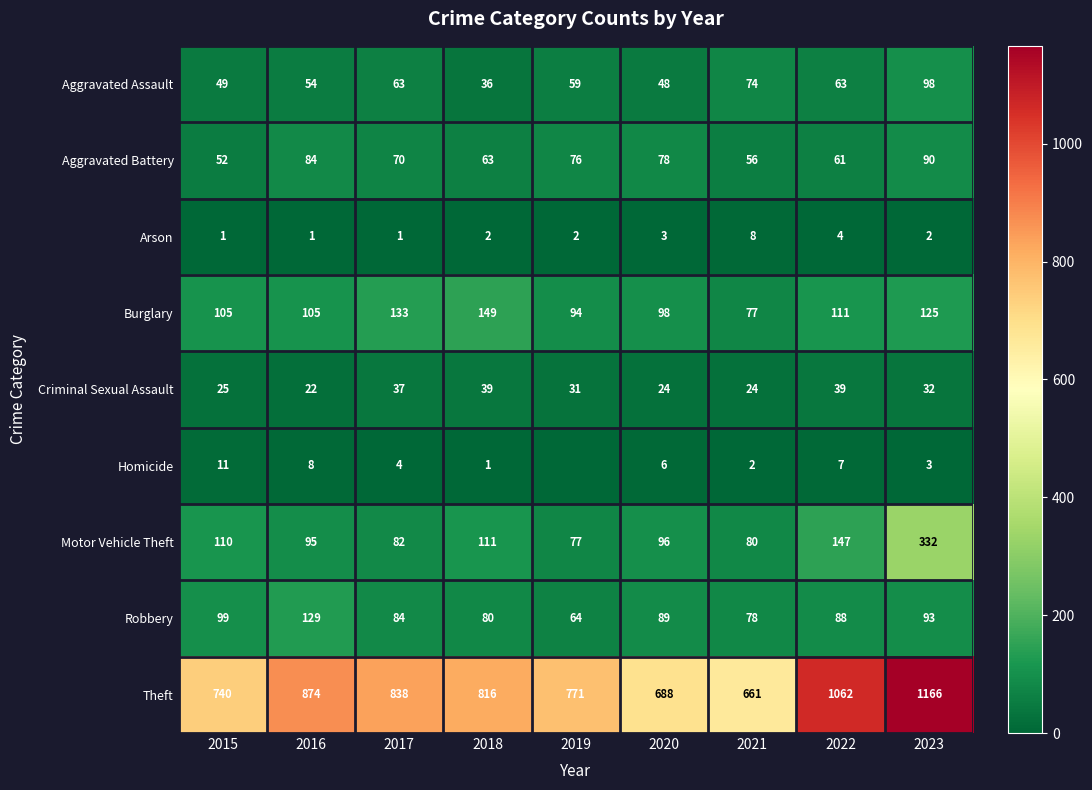

How many series are shown in this chart?

9